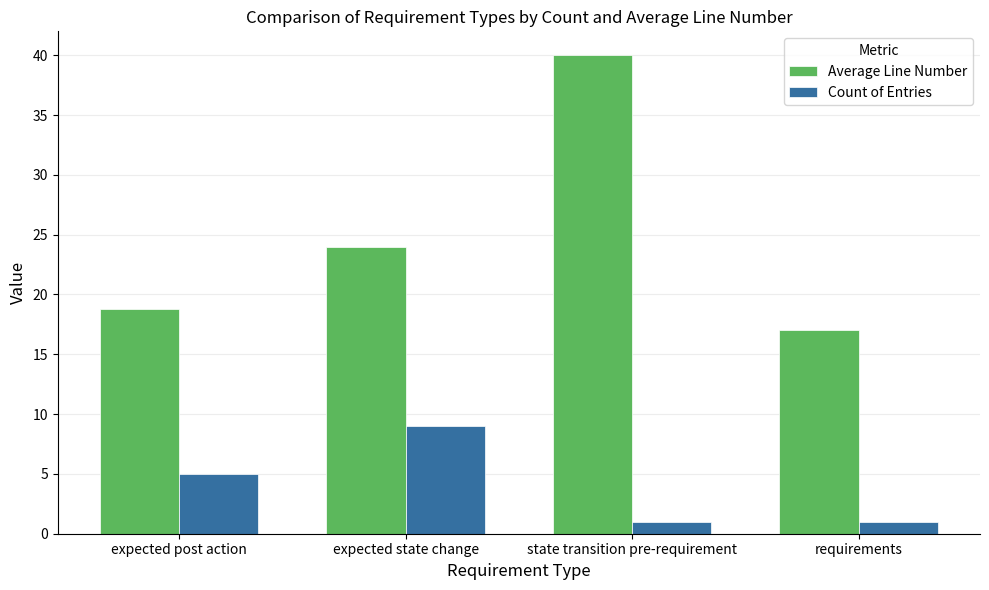

How many groups of bars are there?

4